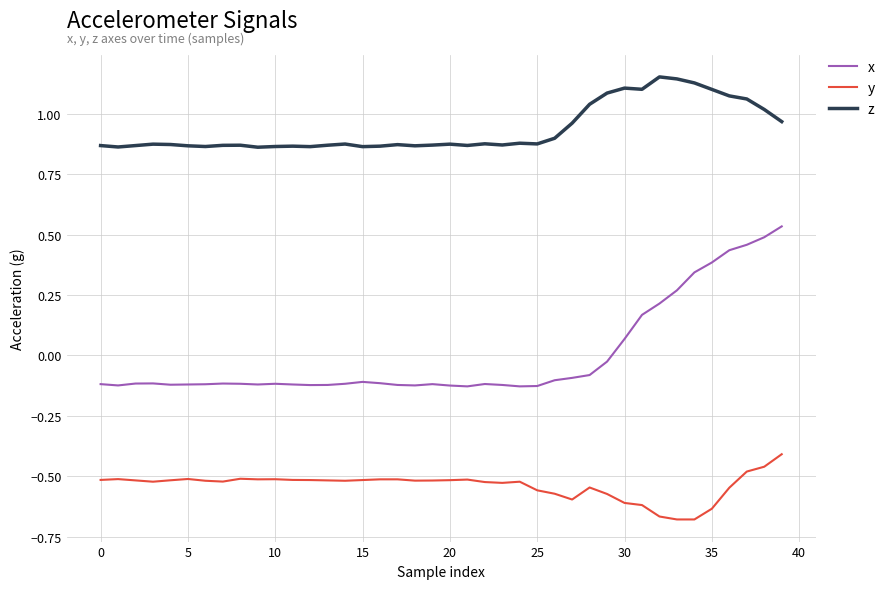

Which series has the largest total across all categories?

z